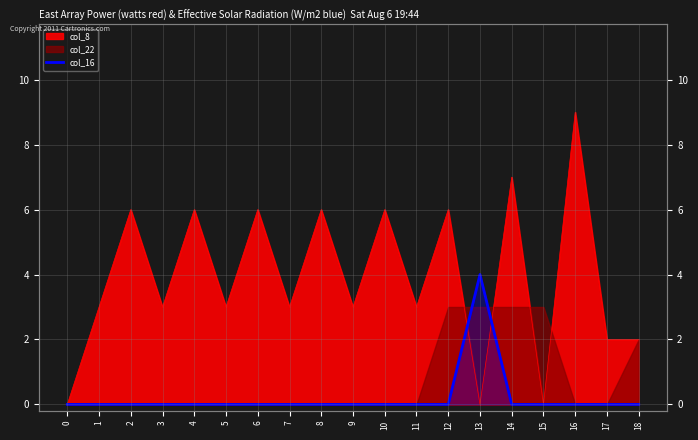

True or false: the data has more than 0 interior local peaks.

True